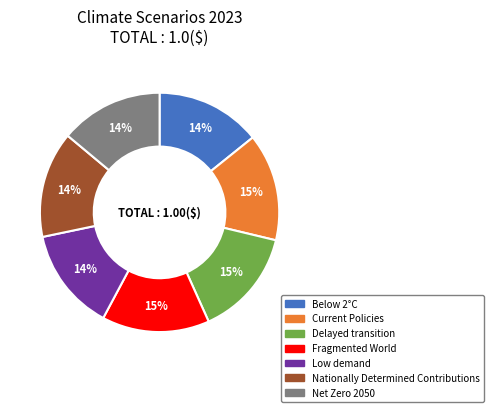

To the nearest percent, what portion does Below 2°C represent?

14%